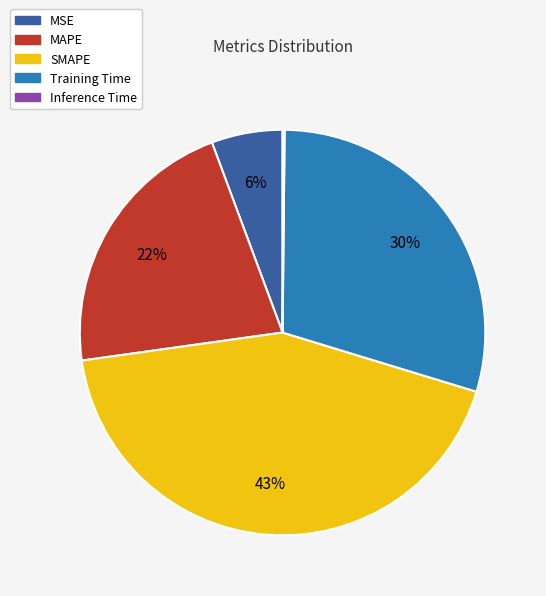

True or false: Training Time accounts for 40% of the total.

False